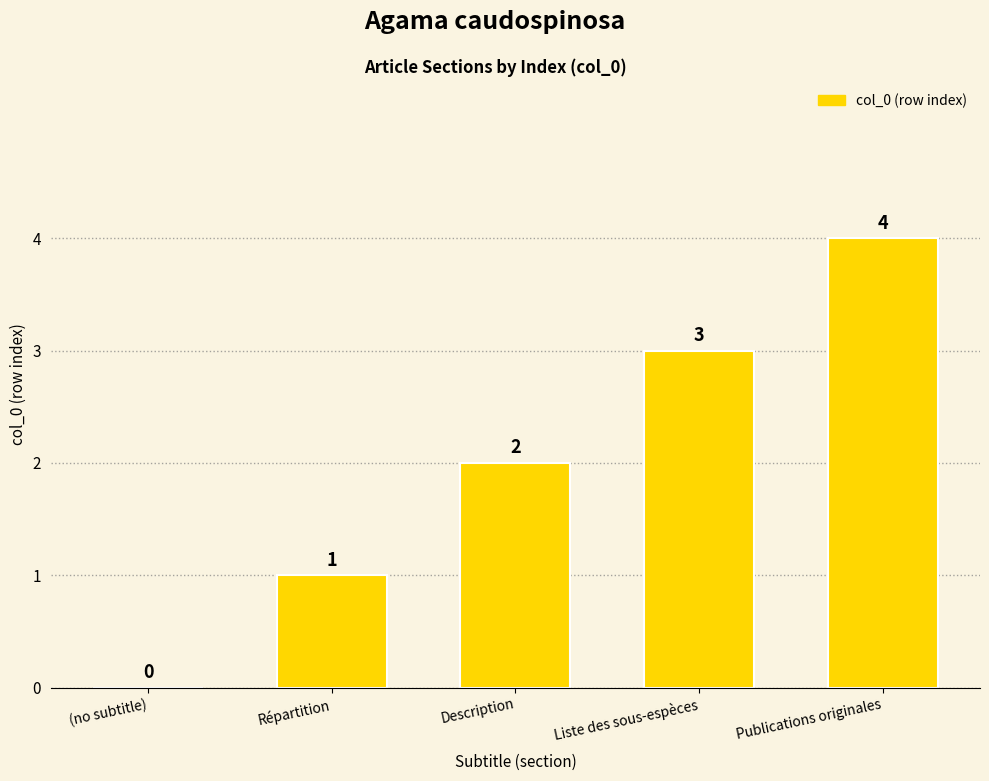

The value at Répartition is 0. True or false?

False